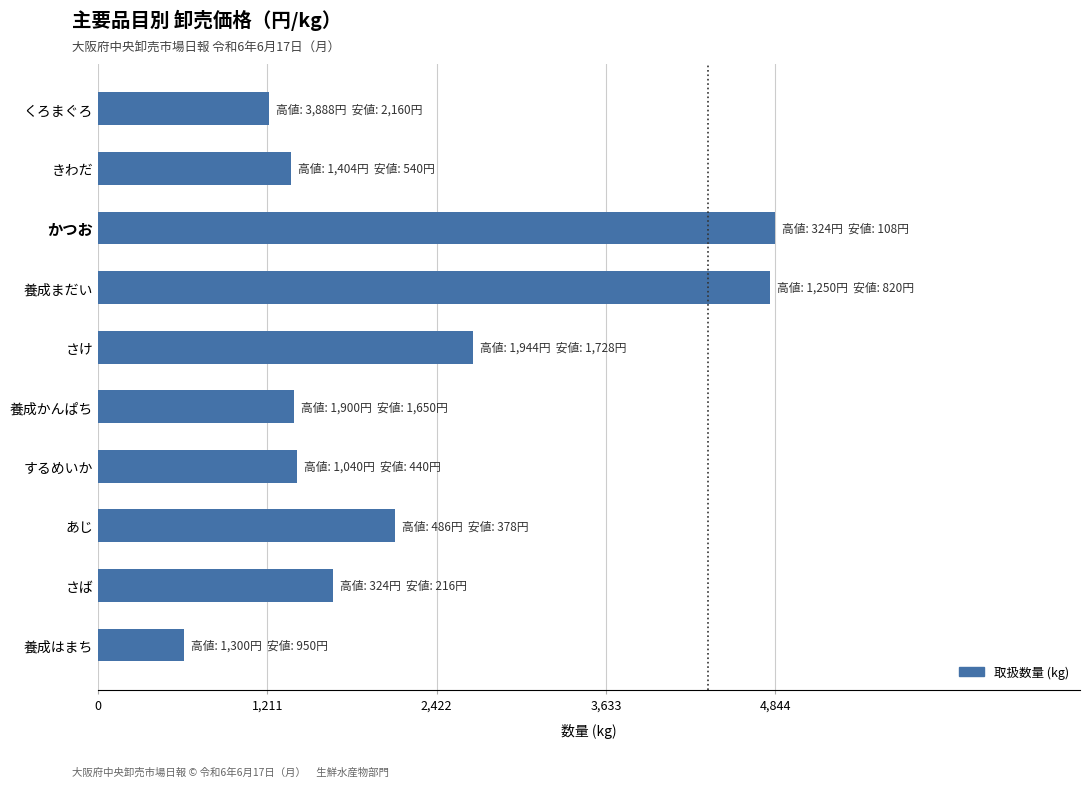

How many bars are there in total?

10